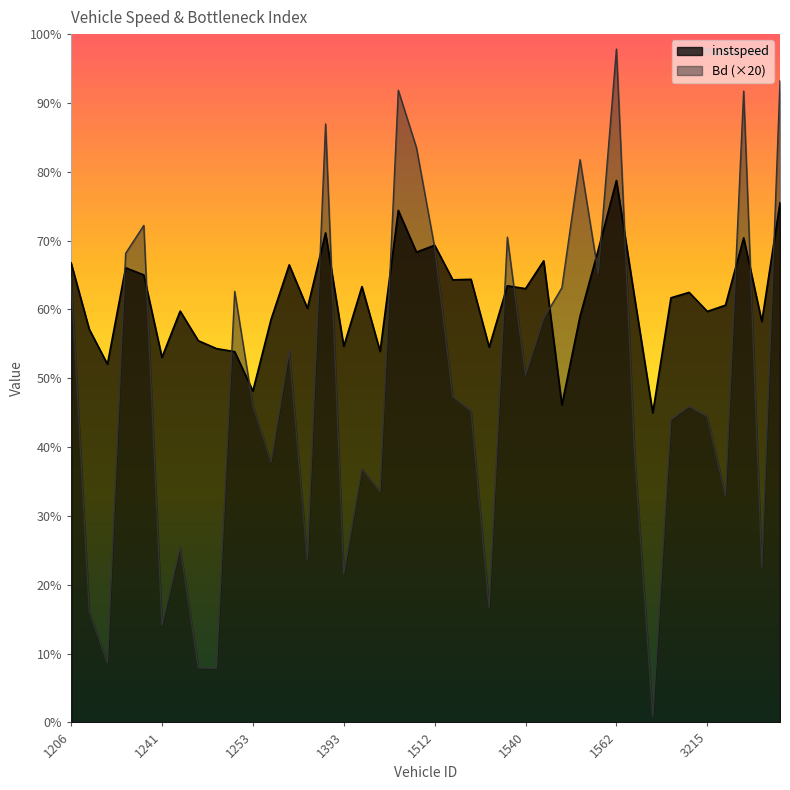

True or false: instspeed and Bd cross at least once.

True